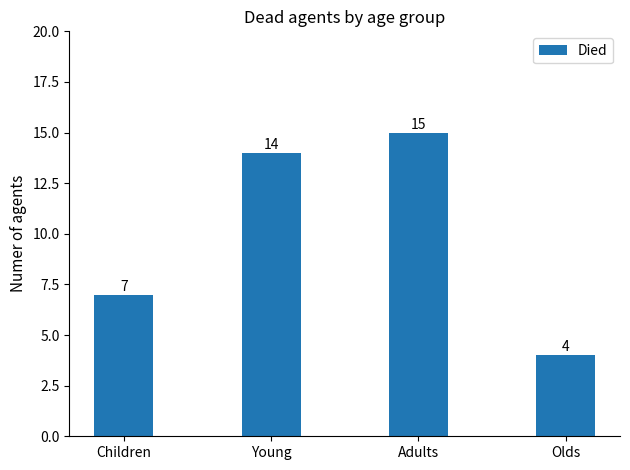

Reading right to left, transcribe all the data shown in this chart.

Olds=4	Adults=15	Young=14	Children=7